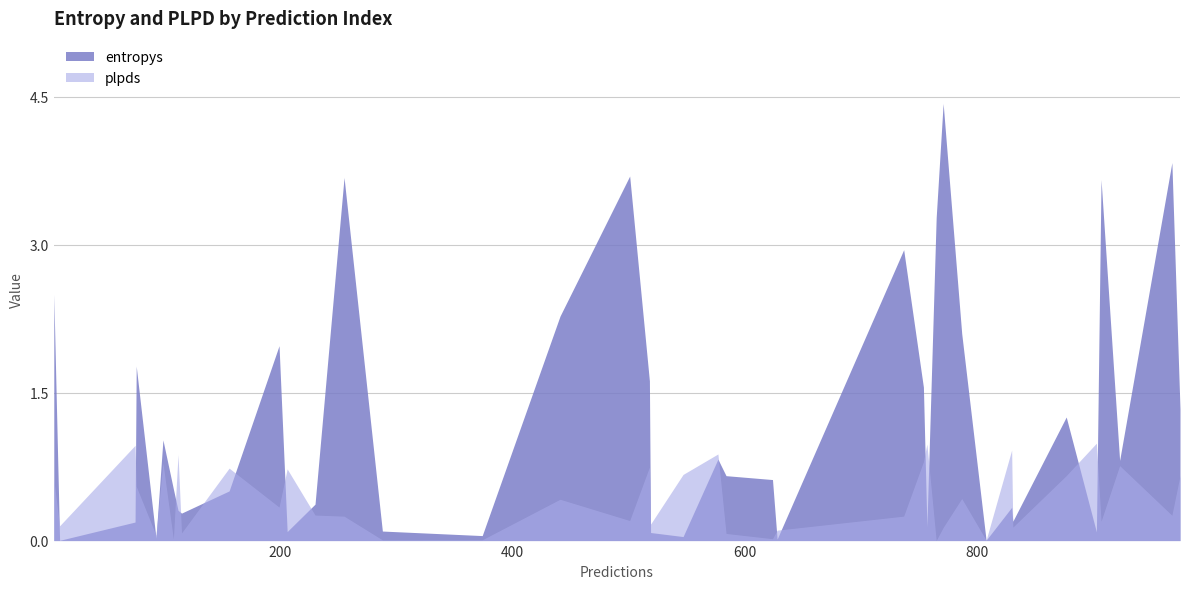

What is the label of the 19th point from the right?

754